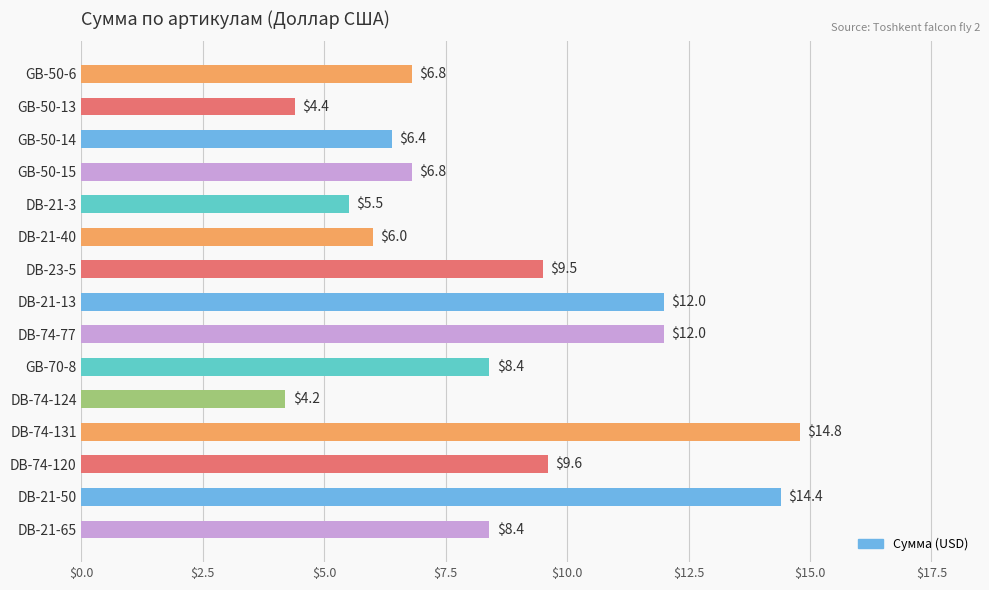

Reading top to bottom, what are all the values shown in this chart?

GB-50-6=6.8	GB-50-13=4.4	GB-50-14=6.4	GB-50-15=6.8	DB-21-3=5.5	DB-21-40=6.0	DB-23-5=9.5	DB-21-13=12.0	DB-74-77=12.0	GB-70-8=8.4	DB-74-124=4.2	DB-74-131=14.8	DB-74-120=9.6	DB-21-50=14.4	DB-21-65=8.4